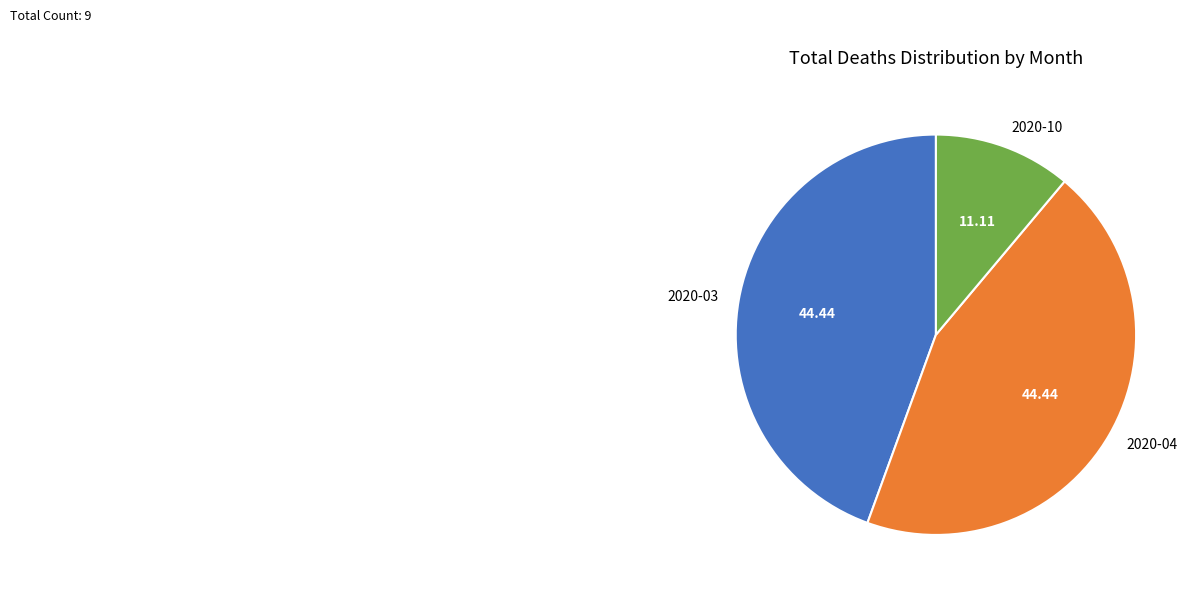

Does 2020-03 represent more than half of the total?

No